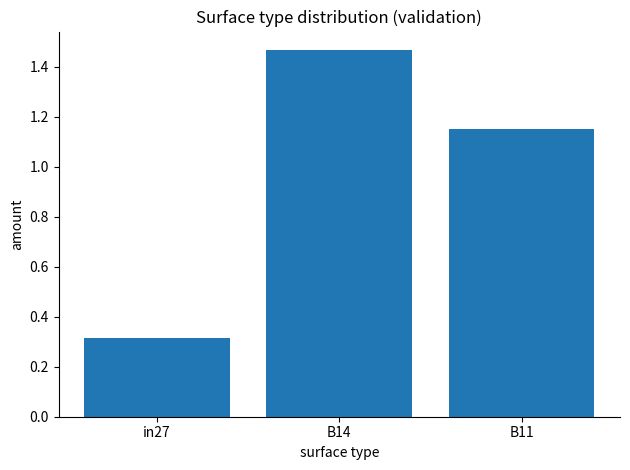

What is the label of the 3rd bar from the right?

in27